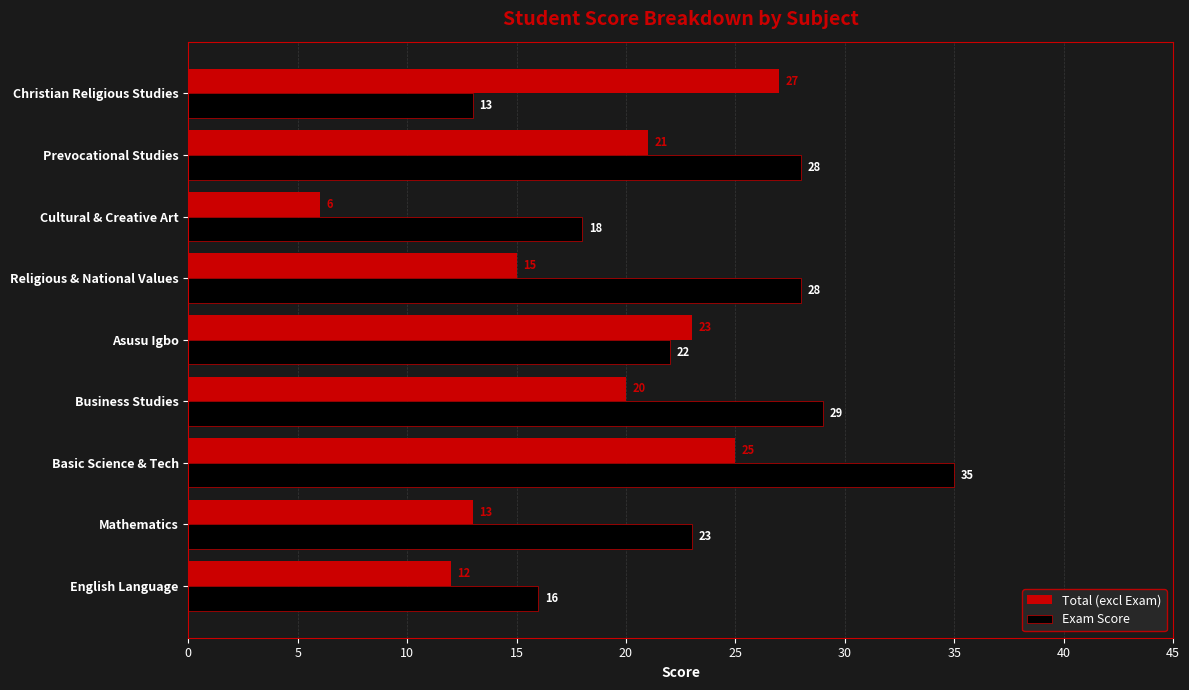

Is it true that Total (excl Exam) equals 6 at Cultural & Creative Art?

True